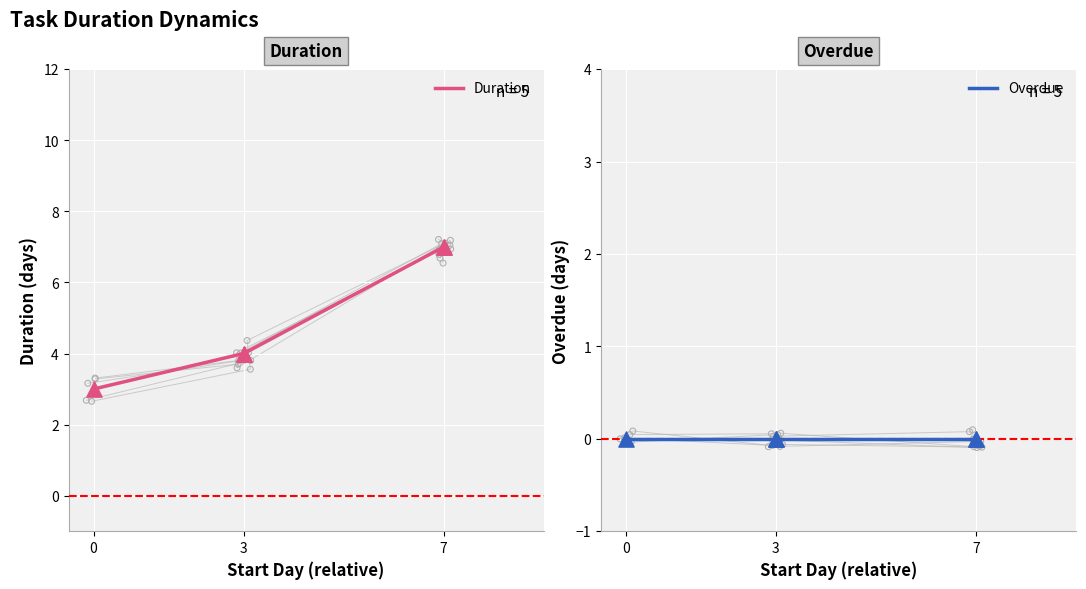

Is the value of Overdue at 7 greater than the value of Duration at 3?

No